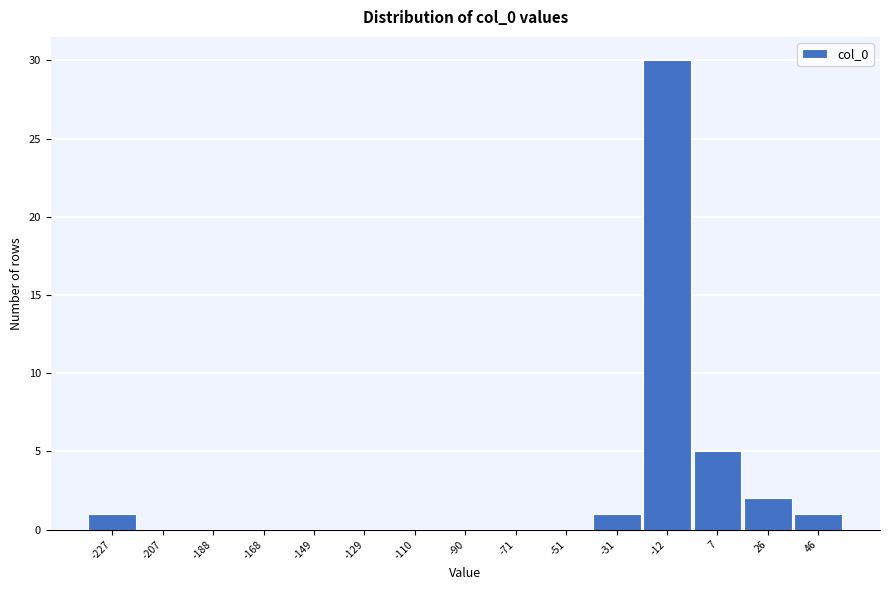

Reading right to left, what are all the values shown in this chart?

46=1	26=2	7=5	-12=30	-31=1	-51=0	-71=0	-90=0	-110=0	-129=0	-149=0	-168=0	-188=0	-207=0	-227=1